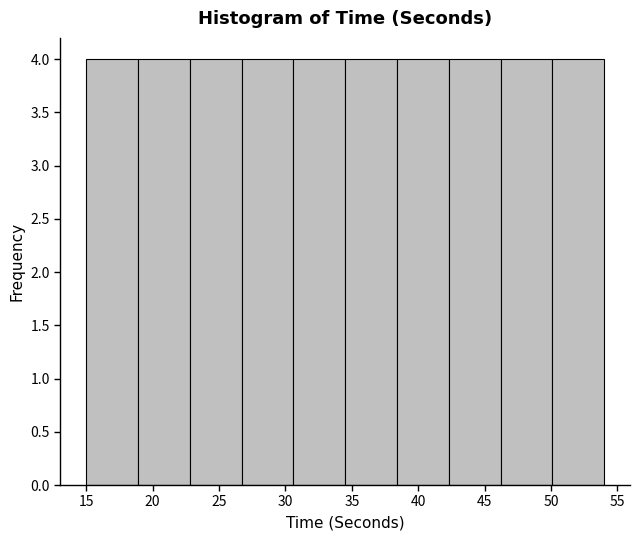

What is the height of the bar covering 22.8 to 26.7 on the x-axis? Neither the bar edges nor the heights are printed on the chart, so give them approximately, as read against the axes.

4